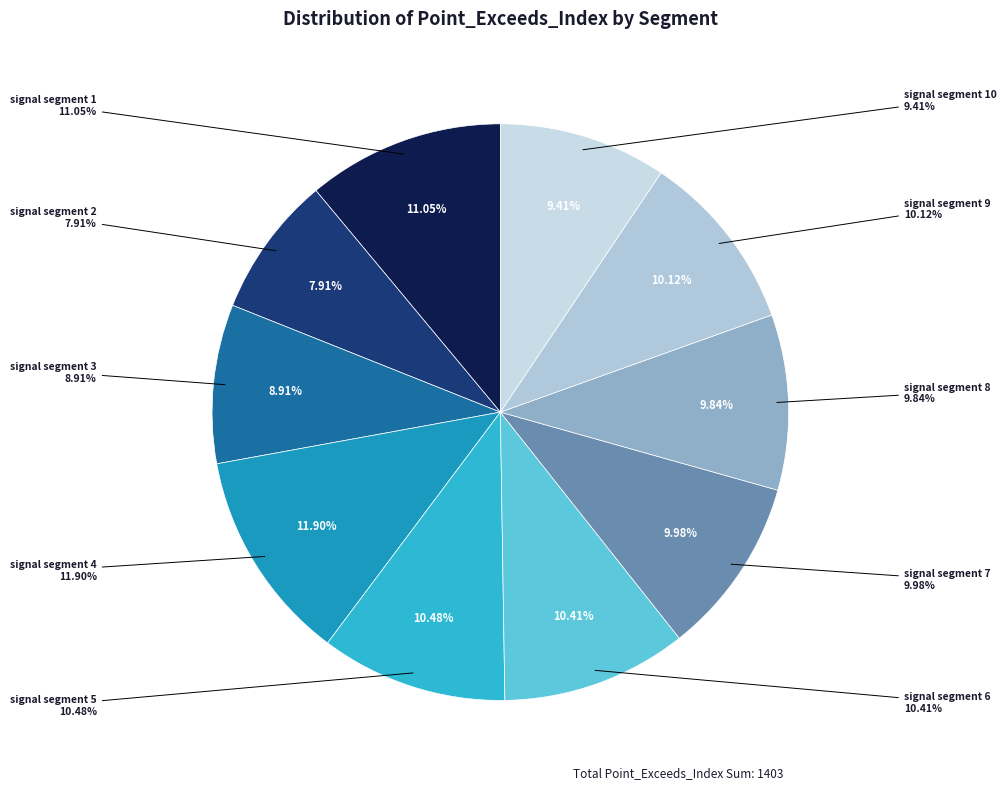

What is the largest slice in the pie chart?

signal segment 4